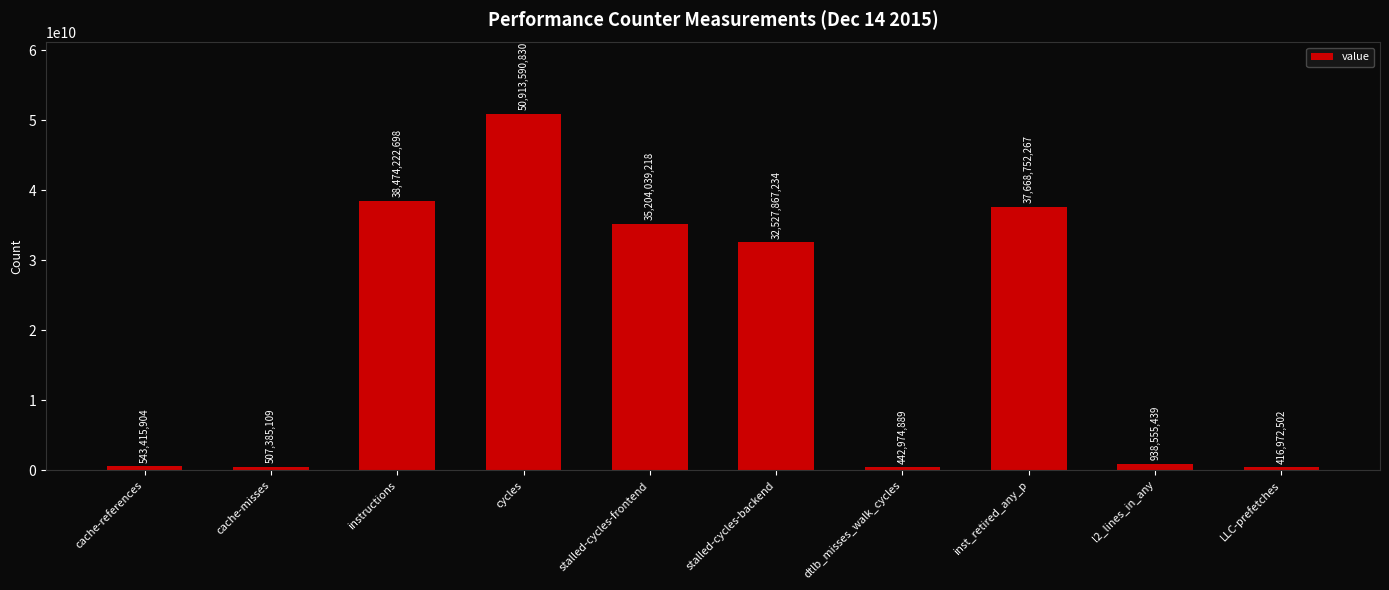

What is the average value?

19763777609